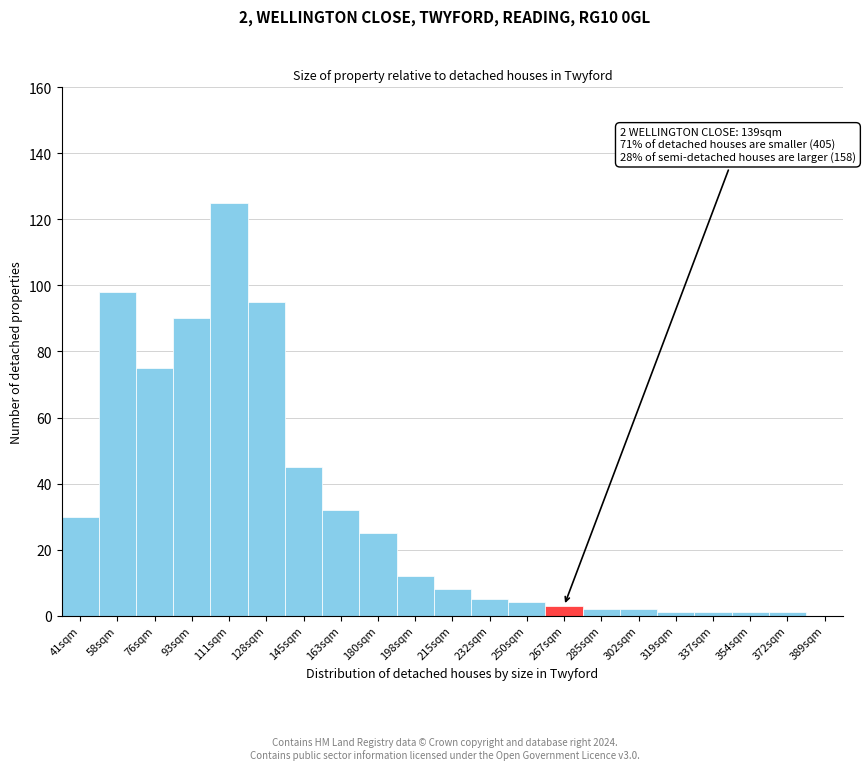

Reading left to right, list all the values displayed in this chart.

41sqm=30	58sqm=98	76sqm=75	93sqm=90	111sqm=125	128sqm=95	145sqm=45	163sqm=32	180sqm=25	198sqm=12	215sqm=8	232sqm=5	250sqm=4	267sqm=3	285sqm=2	302sqm=2	319sqm=1	337sqm=1	354sqm=1	372sqm=1